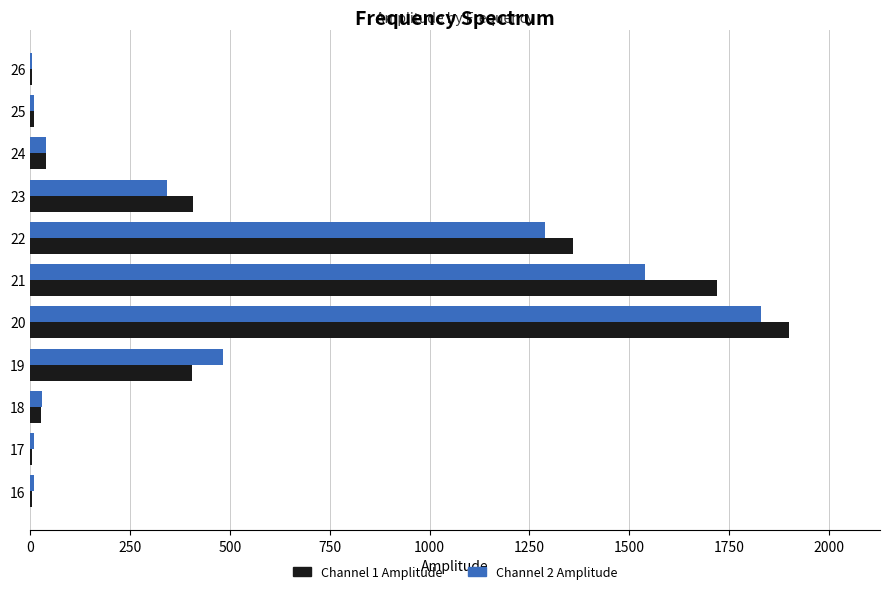

The value of Channel 1 Amplitude at 20 is 1900. True or false?

True